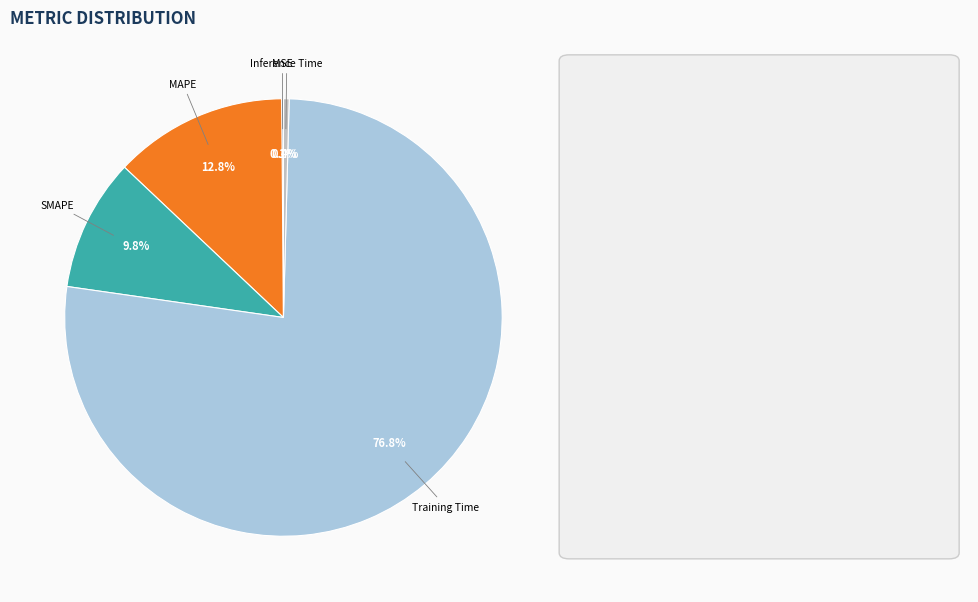

Is there any slice that represents more than half of the pie?

Yes